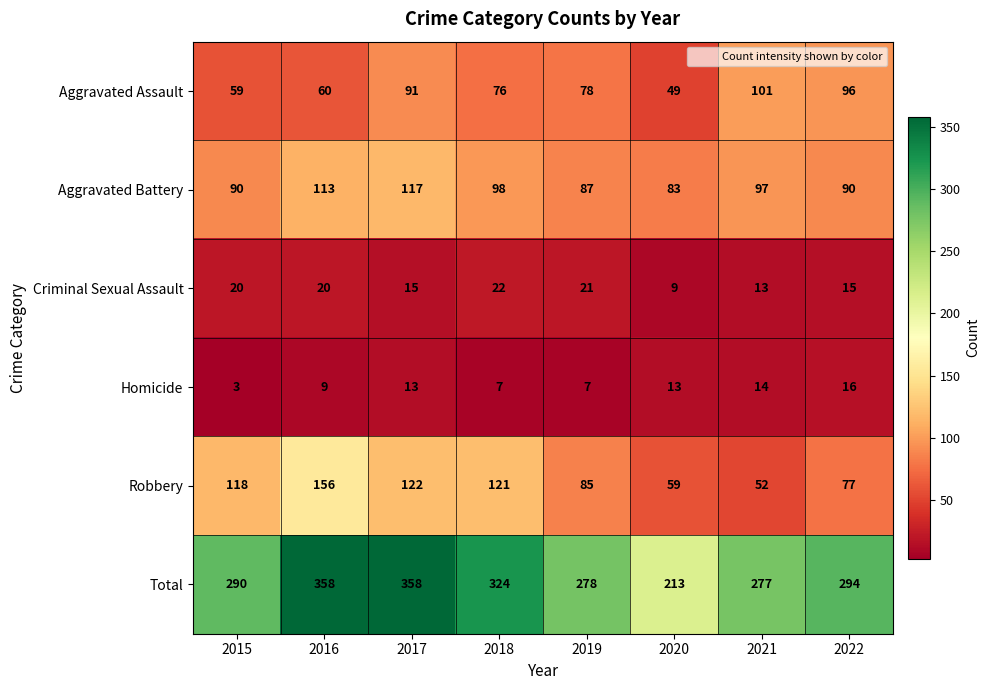

What is the maximum value shown in the chart?

358